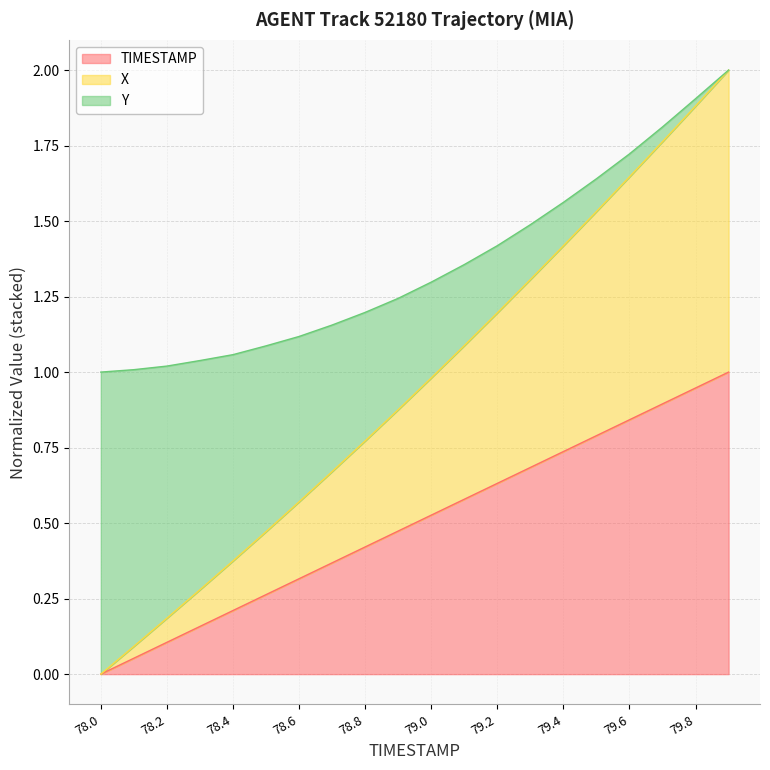

At how many categories does at least one series exceed 1?

9